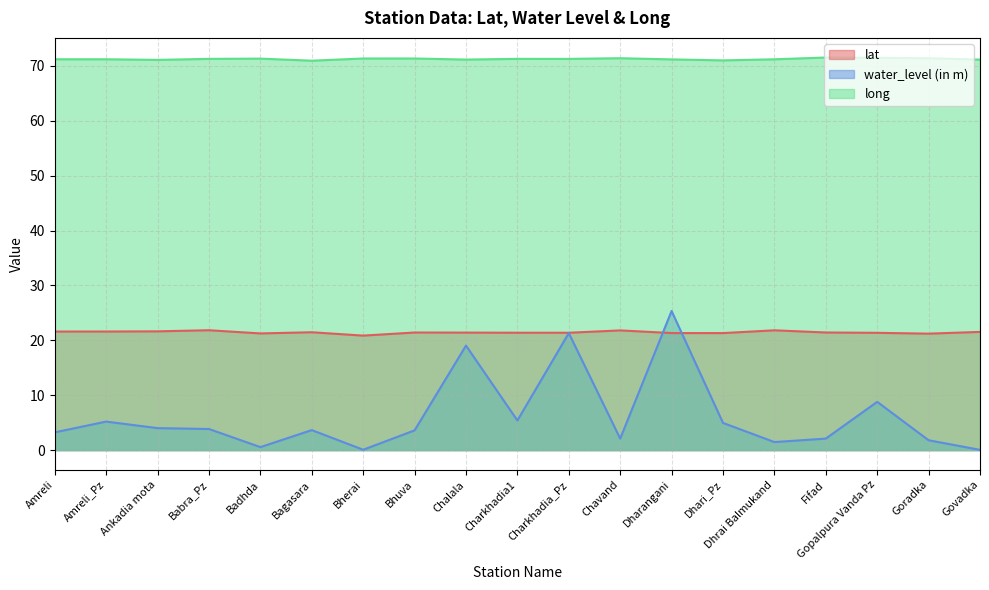

What is the label of the 12th point from the right?

Bhuva